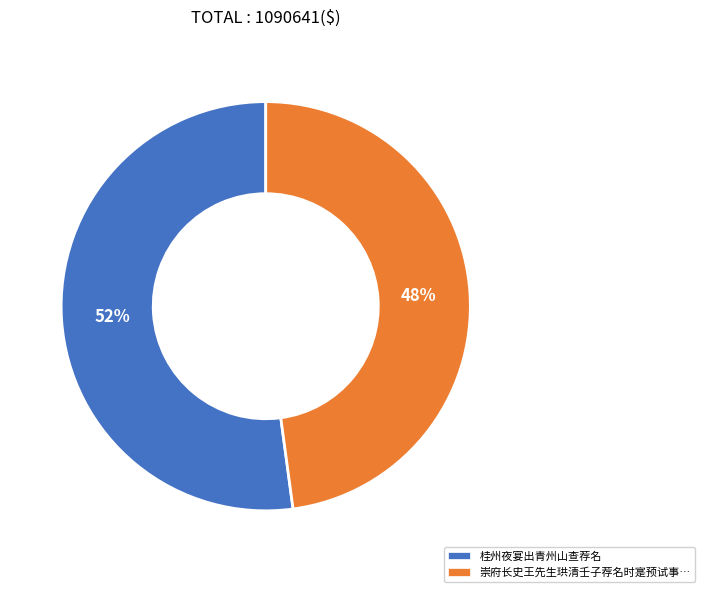

Does any single category account for the majority?

Yes